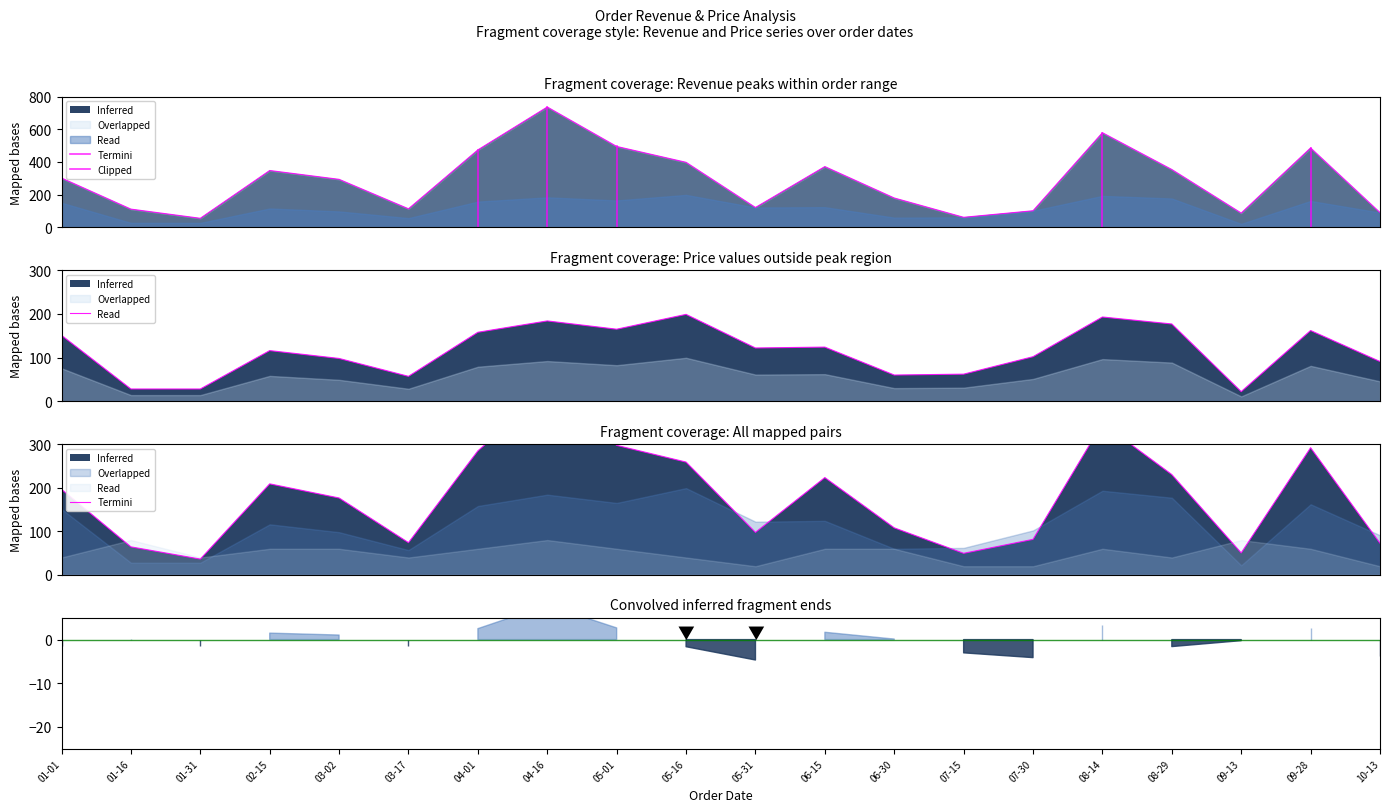

How many values exceed 196?

10